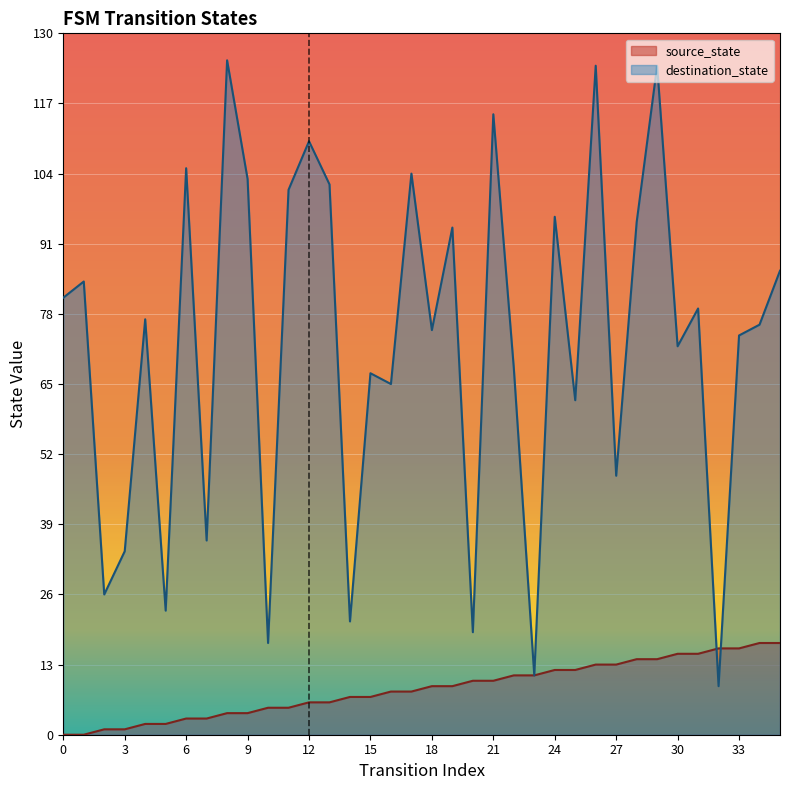

What is the total value across all series at 10?

22